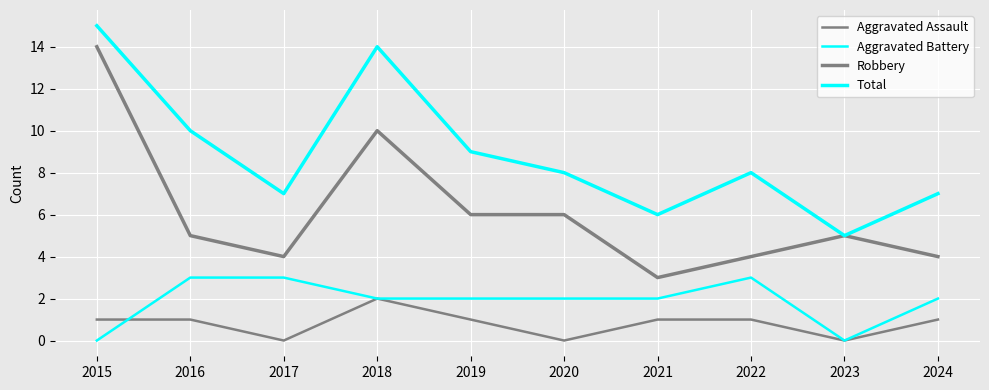

At which category is the sum across all series the highest?

2015